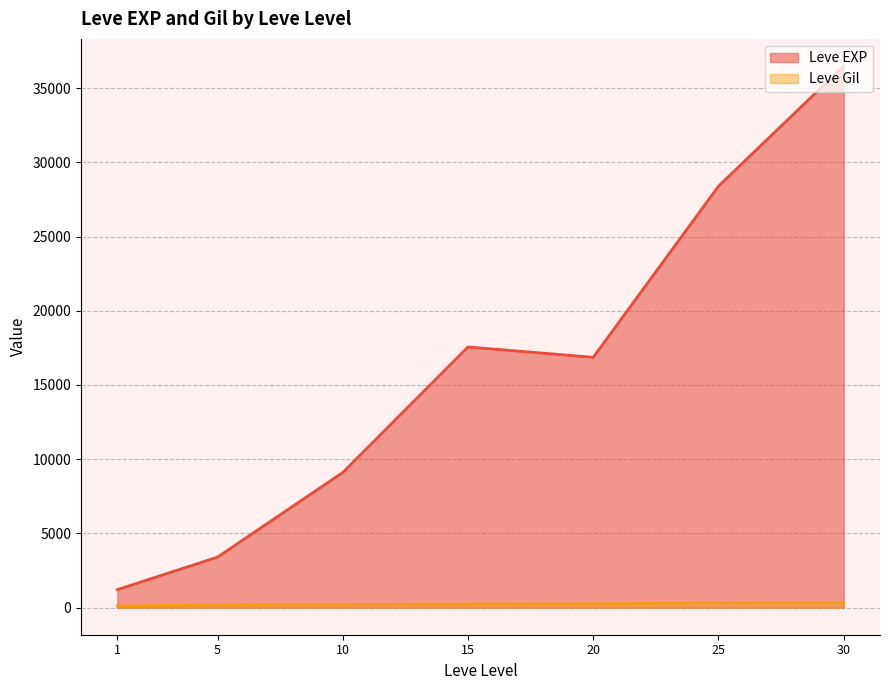

True or false: Leve EXP and Leve Gil cross at least once.

False